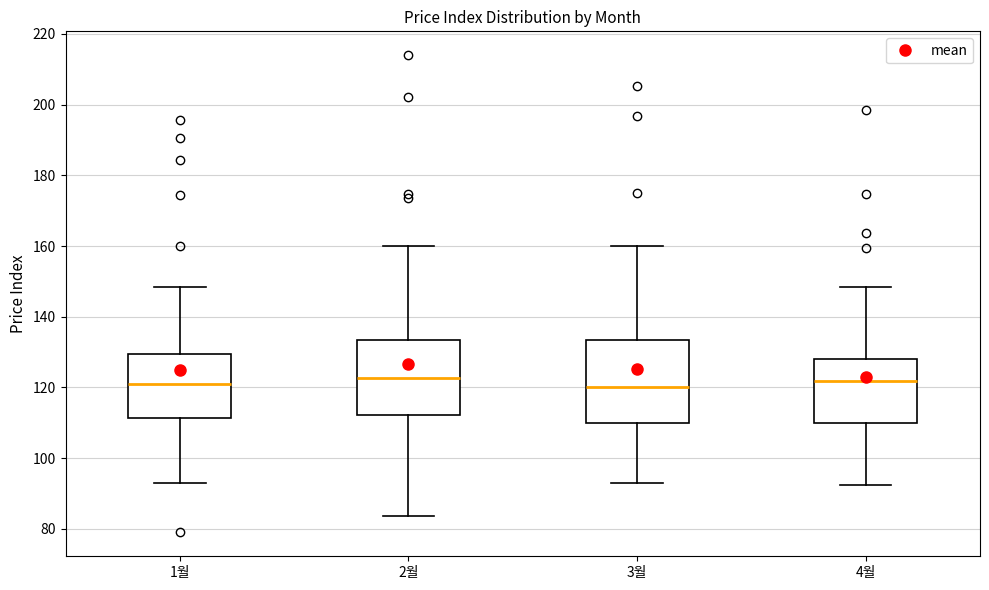

Reading left to right, read every box against the y-axis: the position of its median line, the range the box covers, and the ends of its whiskers. The values are not printed on the chart, so give them approximately, as read against the axis.

1월: median 120, box 112 to 130, whiskers 94 to 148
2월: median 122, box 112 to 134, whiskers 84 to 160
3월: median 120, box 110 to 134, whiskers 94 to 160
4월: median 122, box 110 to 128, whiskers 92 to 148